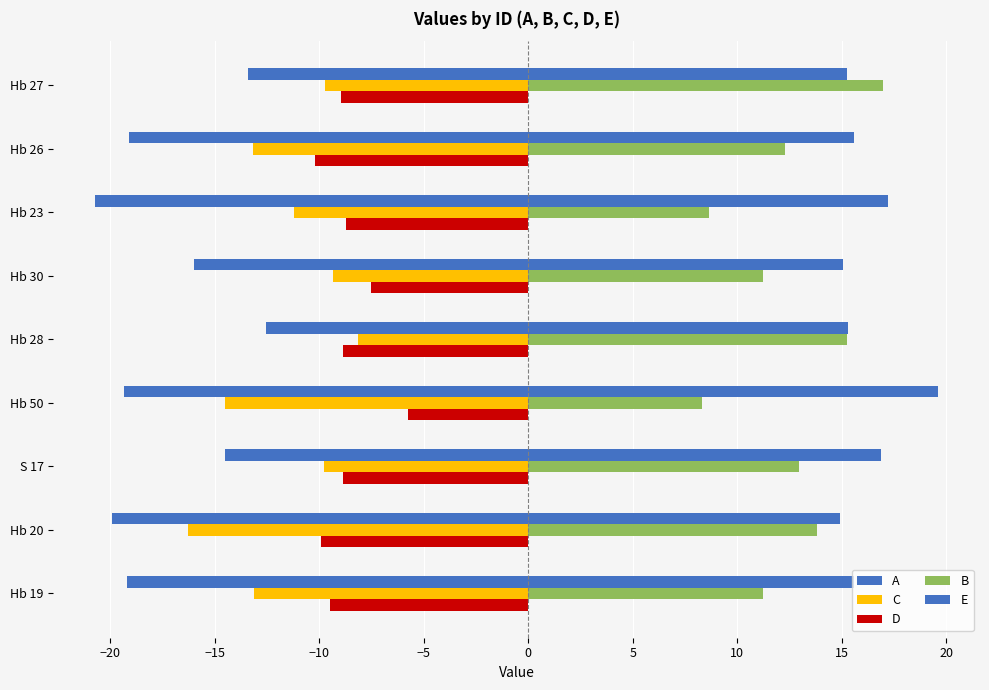

How many data points in D are less than -8?

7